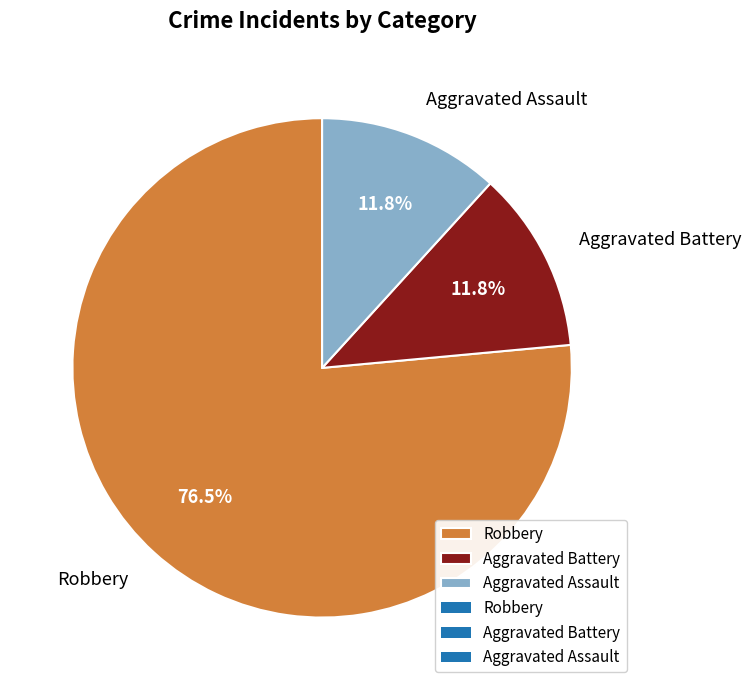

To the nearest percent, what is the average slice percentage?

33%